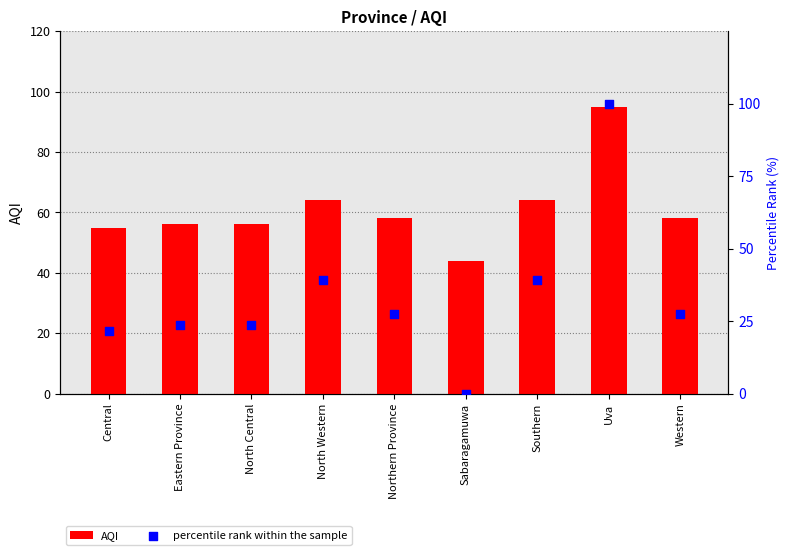

At how many categories does at least one series exceed 78?

1